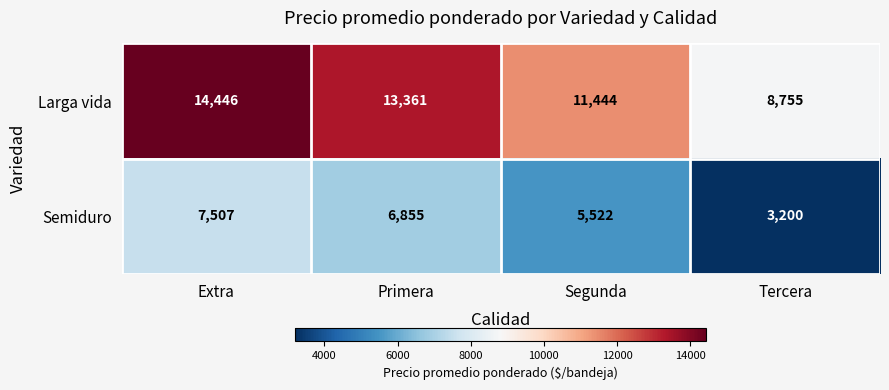

The value of Semiduro at Extra is 4420. True or false?

False